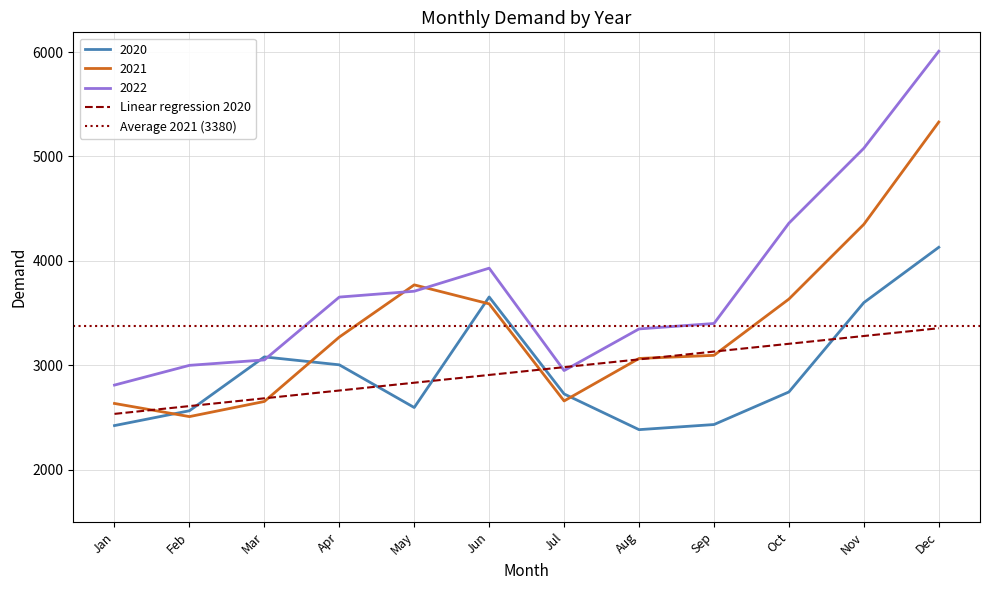

Reading right to left, what are all the values shown in this chart?

2020: Dec=4130	Nov=3600	Oct=2744	Sep=2432	Aug=2383	Jul=2725	Jun=3654	May=2595	Apr=3004	Mar=3080	Feb=2564	Jan=2422
2021: Dec=5330	Nov=4350	Oct=3634	Sep=3095	Aug=3065	Jul=2658	Jun=3588	May=3770	Apr=3270	Mar=2653	Feb=2508	Jan=2634
2022: Dec=6008	Nov=5079	Oct=4361	Sep=3400	Aug=3348	Jul=2949	Jun=3930	May=3709	Apr=3653	Mar=3051	Feb=2999	Jan=2810